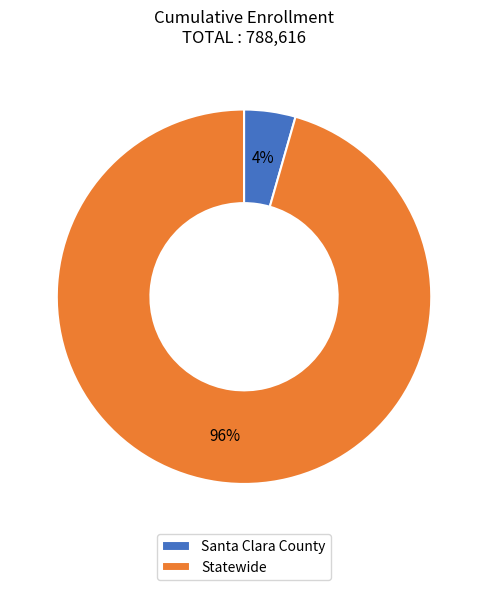

Do Santa Clara County and Statewide together represent more than half of the pie?

Yes